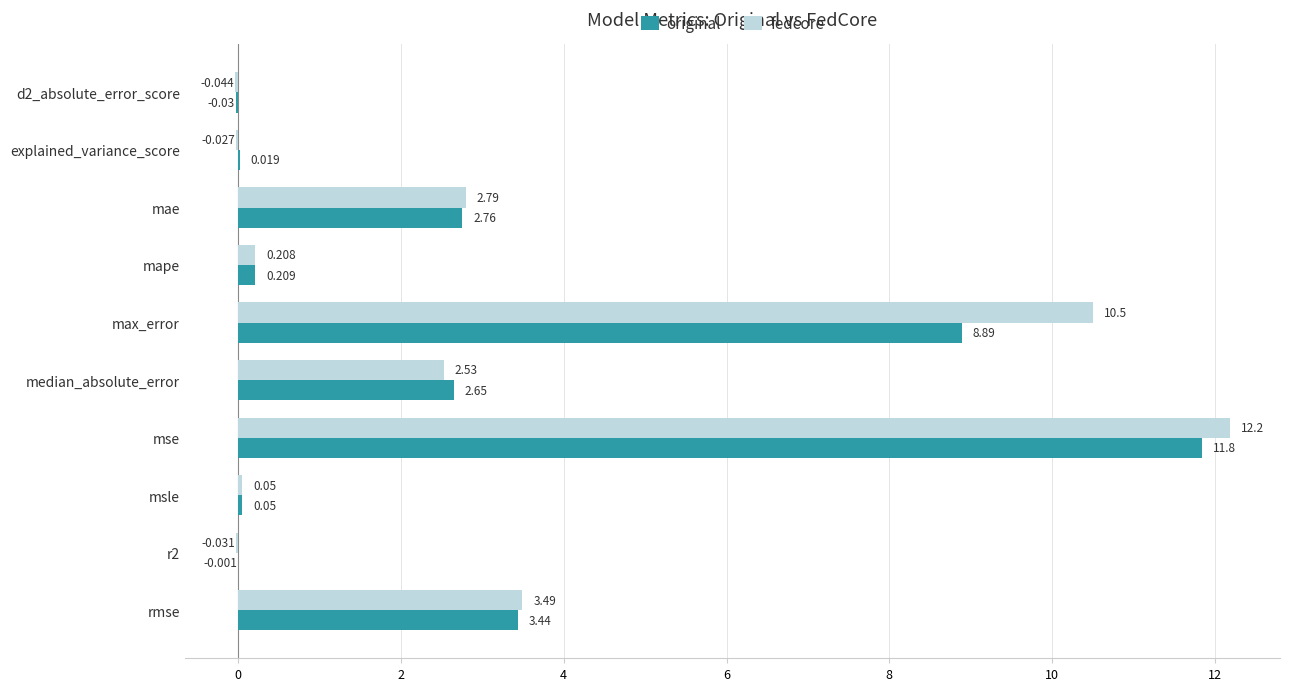

Where is original nearest to the value 5?

rmse